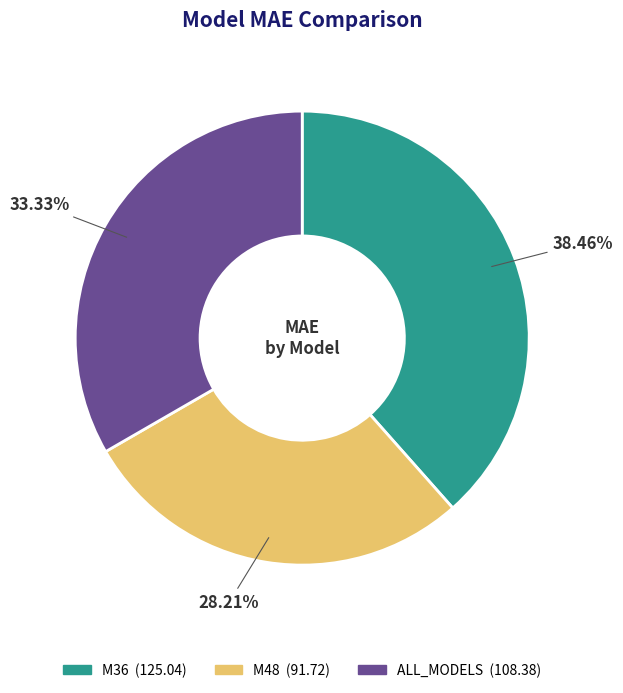

What is the ratio of the value at M36 to the value at ALL_MODELS?

1.2